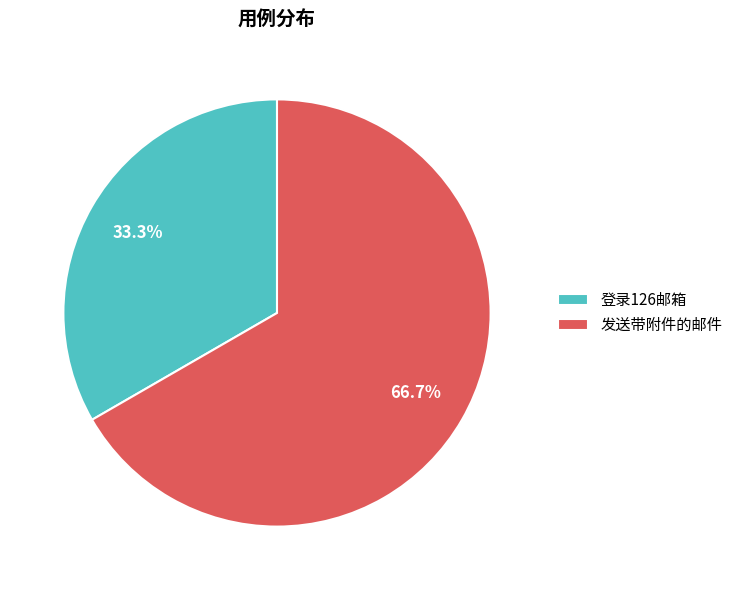

Do 登录126邮箱 and 发送带附件的邮件 together represent more than half of the pie?

Yes